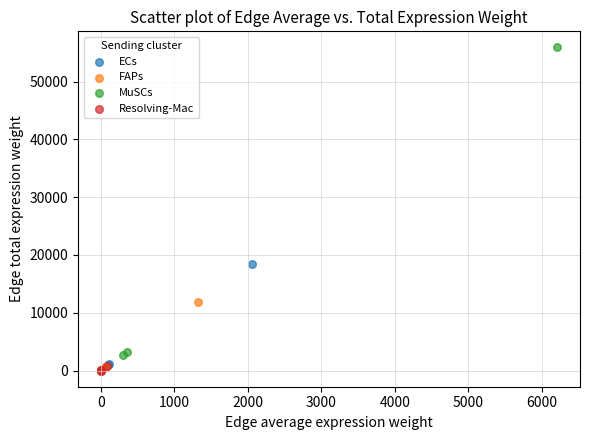

Which series reaches the maximum Y coordinate?

MuSCs